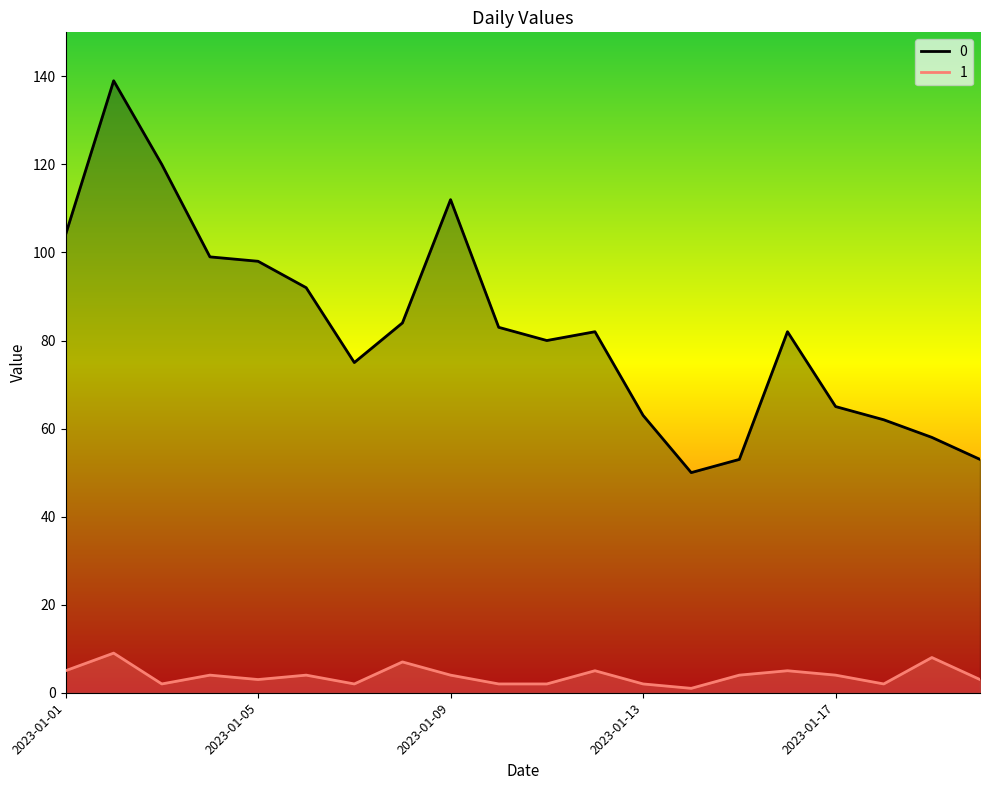

What is the highest value of the 1 series?

9